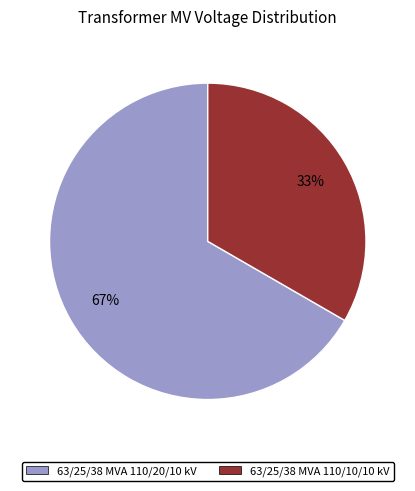

To the nearest percent, what percentage of the pie is 63/25/38 MVA 110/10/10 kV?

33%